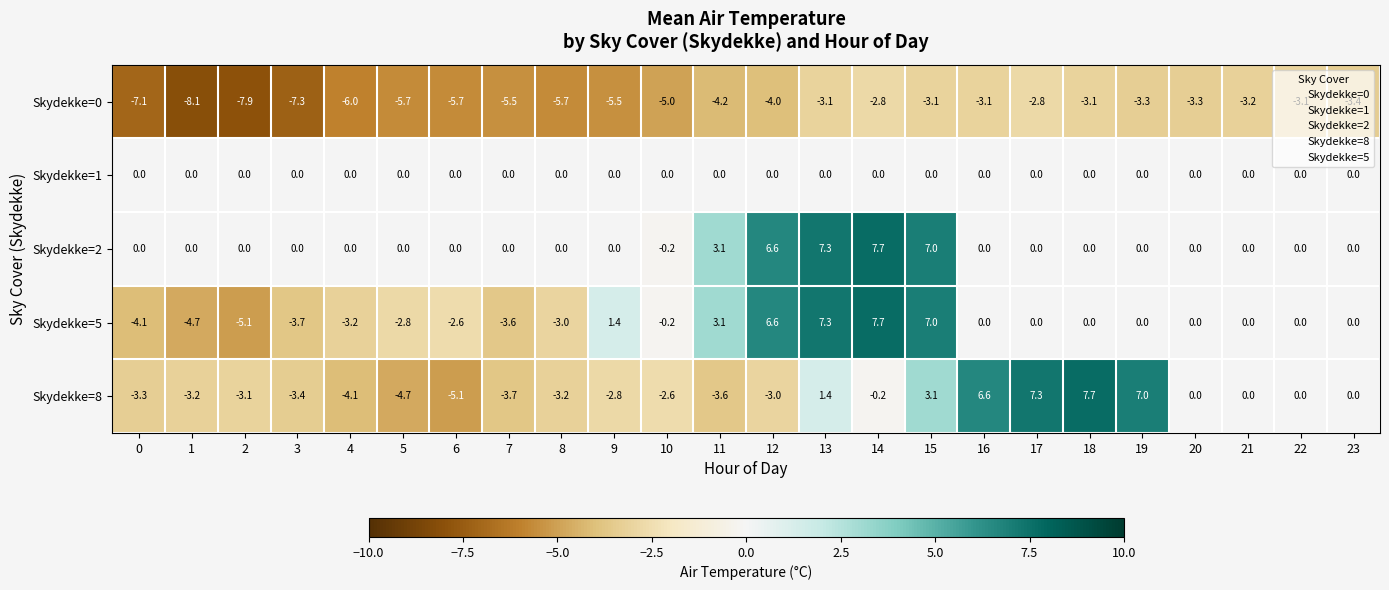

The value of Skydekke=2 at 10 is -0.2. True or false?

True